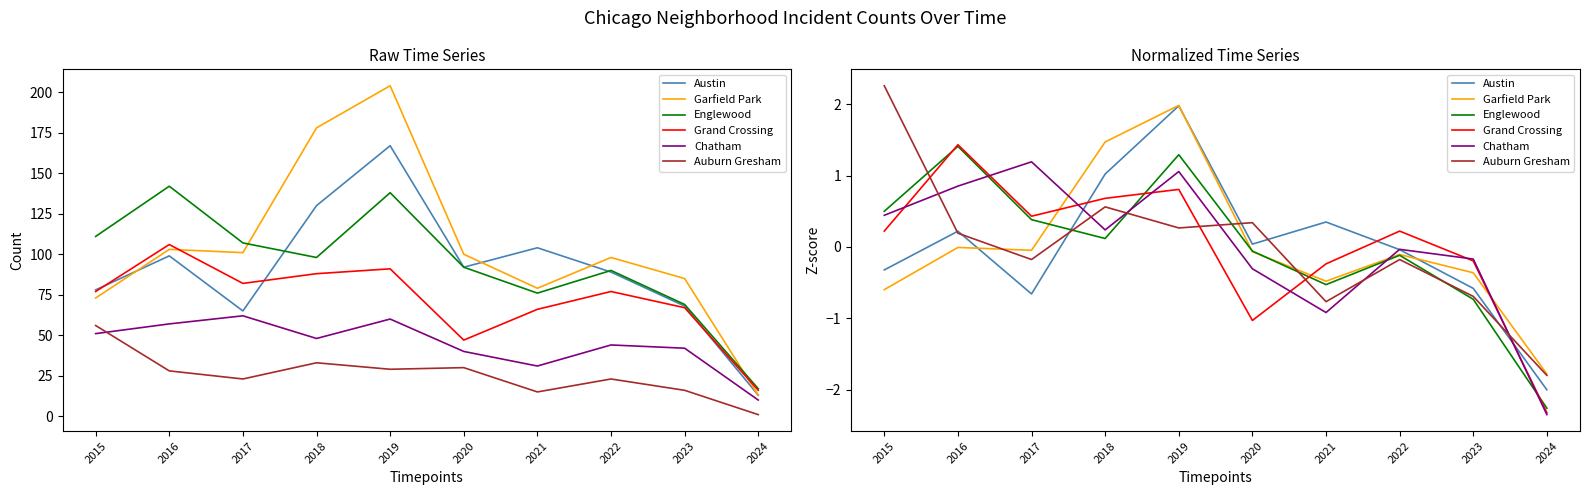

Which series has the largest total across all categories?

Auburn Gresham